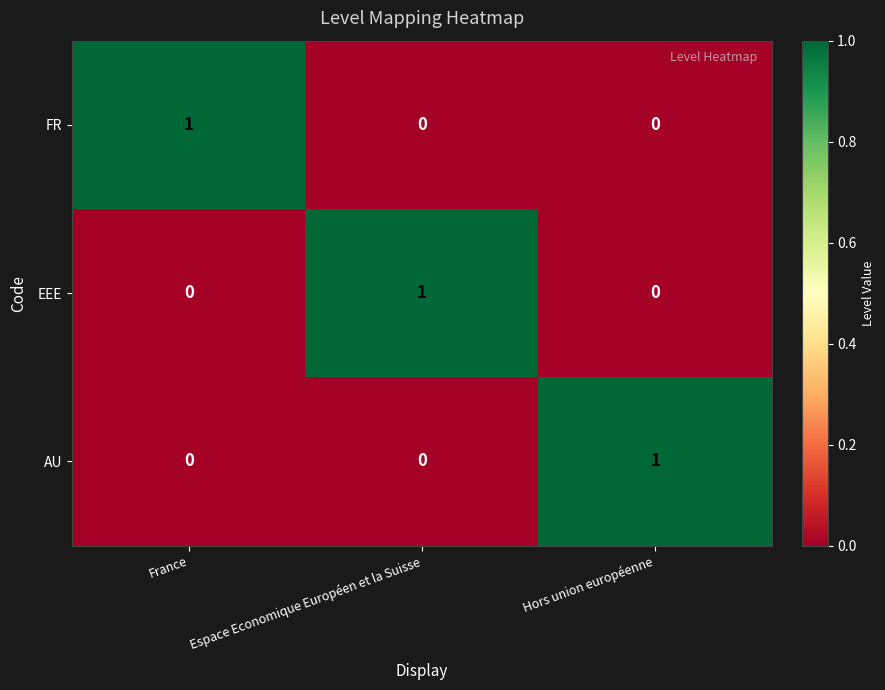

Count the number of categories in the chart.

3